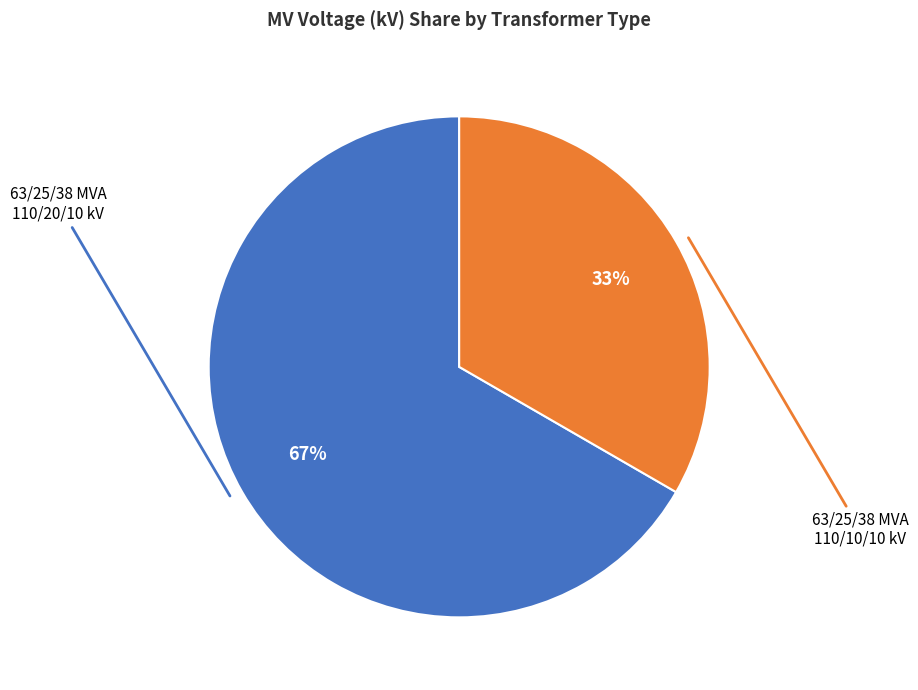

How many slices are in this pie chart?

2